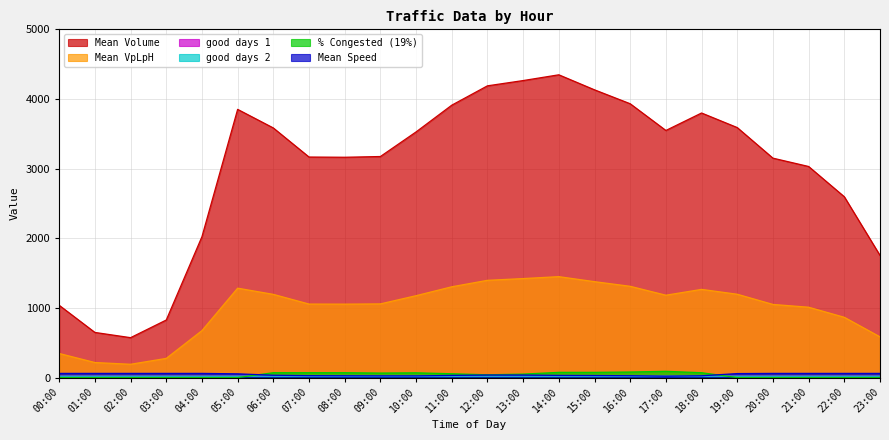

At which category is the sum across all series the highest?

14:00